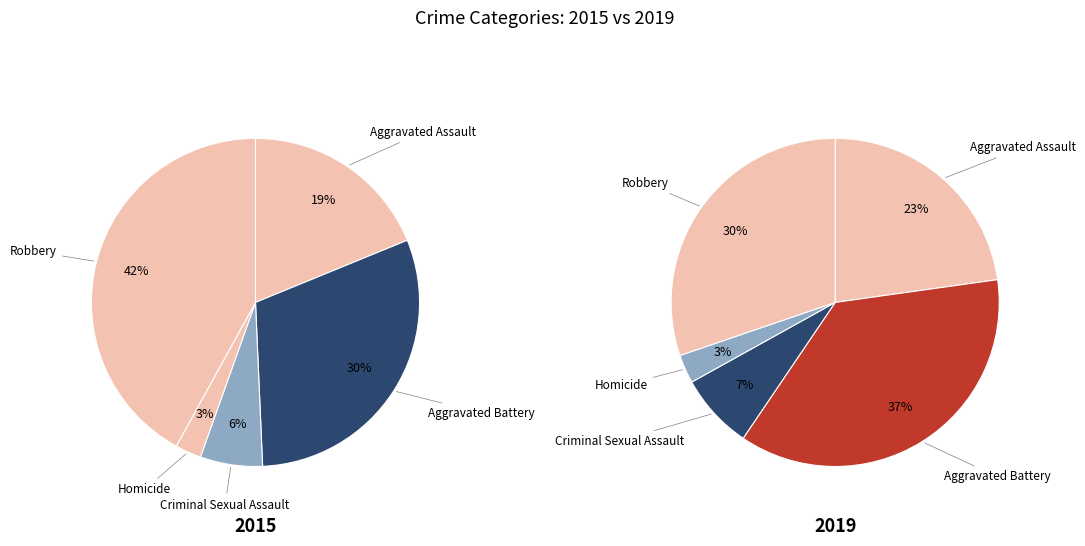

Is the sum of Aggravated Battery and Robbery greater than half?

Yes